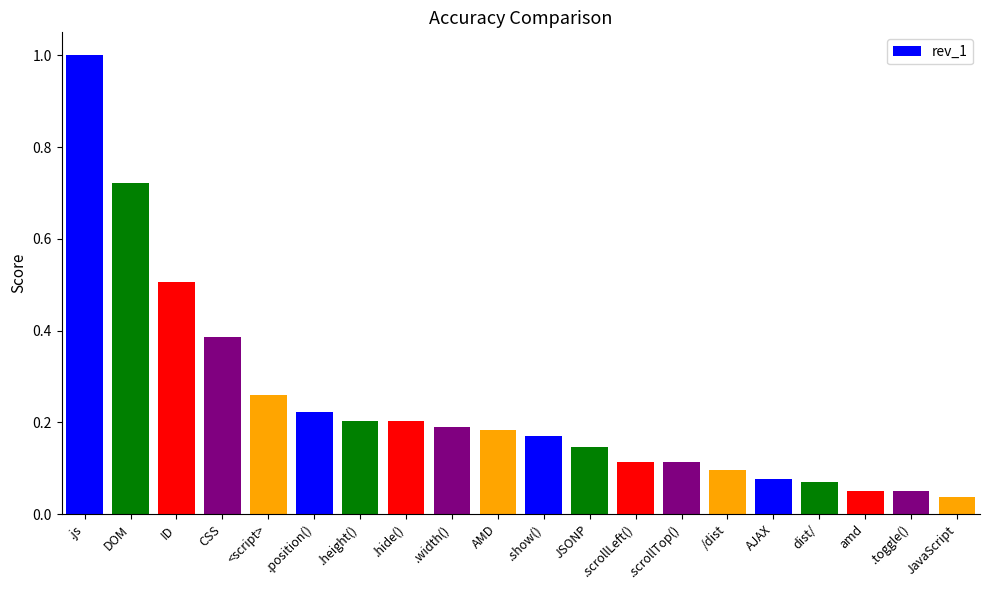

What is the label of the 4th bar from the left?

CSS